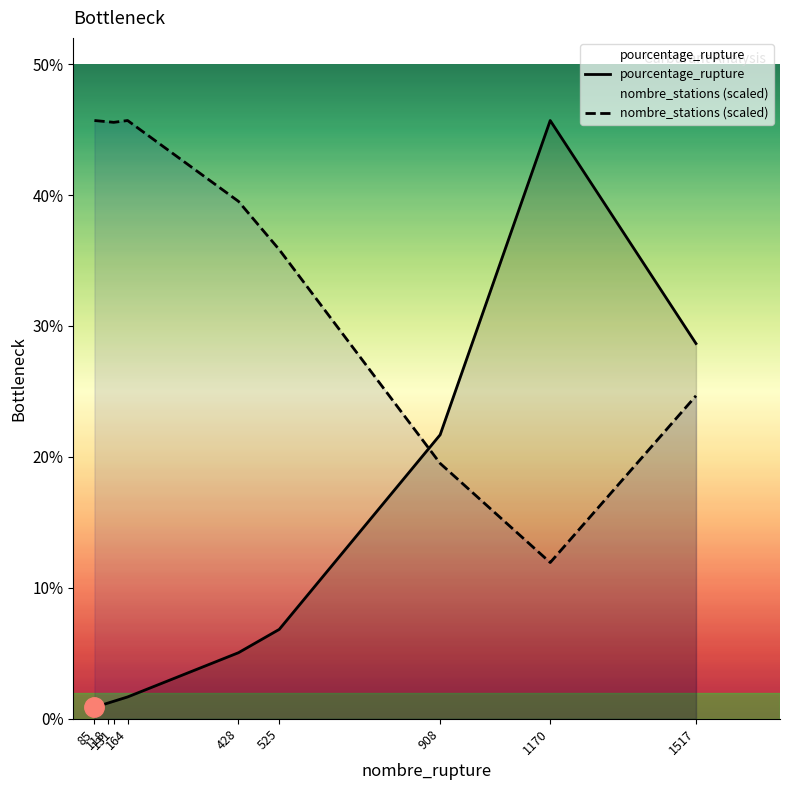

Which series ends up on top after the final intersection of pourcentage_rupture and nombre_stations (scaled)?

pourcentage_rupture